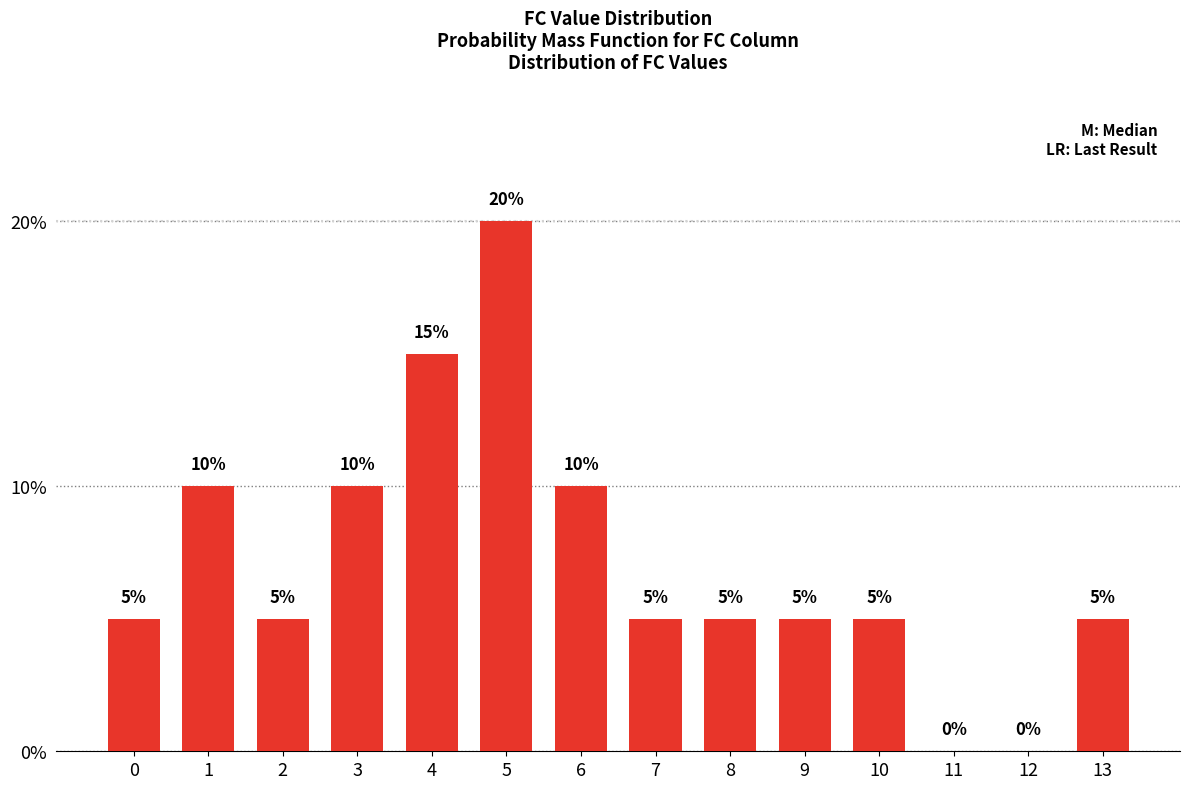

How many values are between 5 and 10?

10